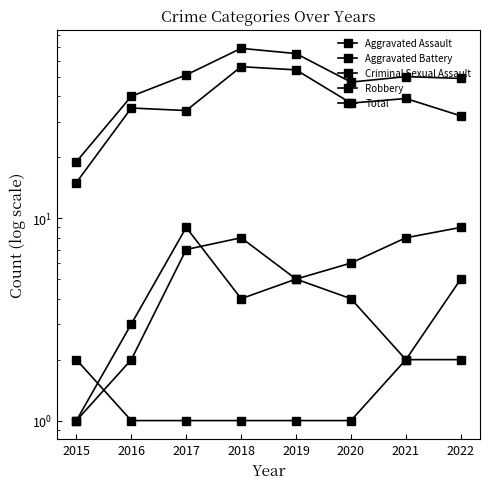

True or false: Aggravated Battery has a value of 0 at 2015.

False